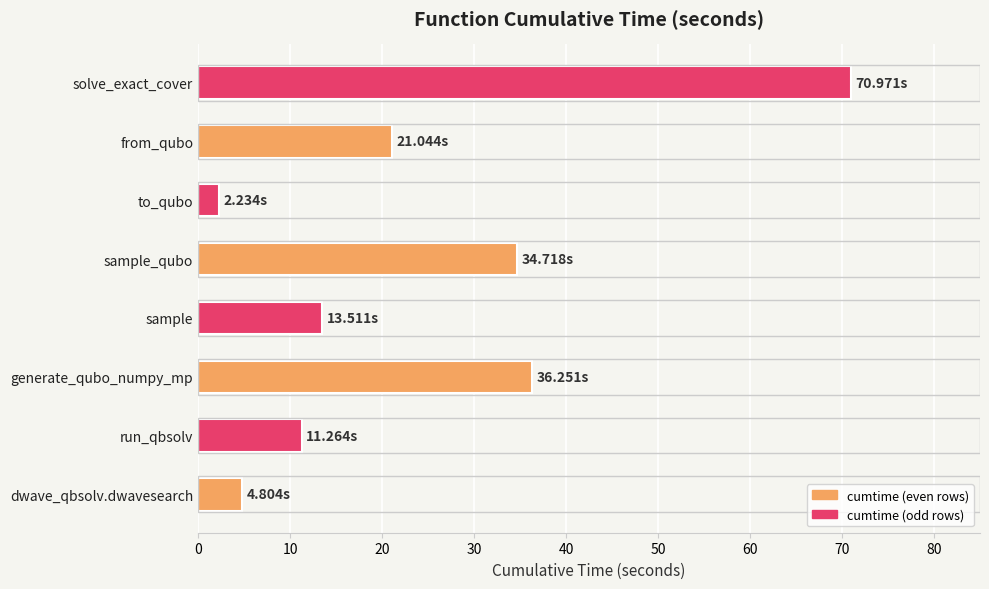

Are the bars grouped side by side (vs. stacked)?

No